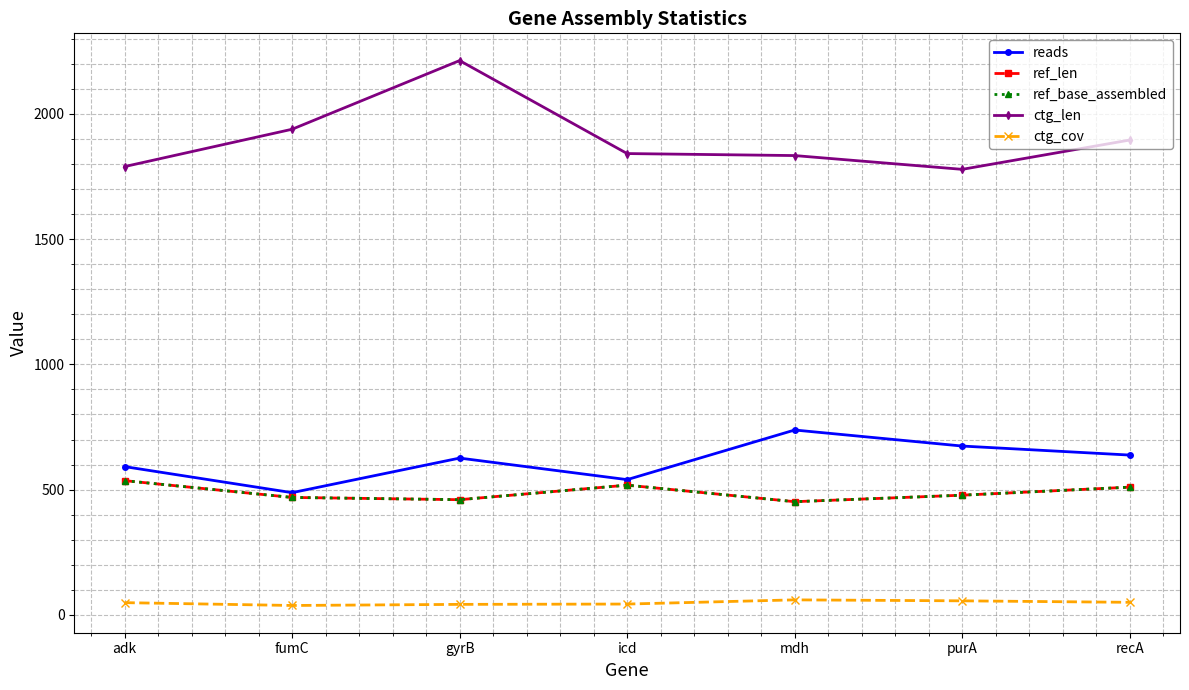

Does the chart have visible grid lines?

Yes